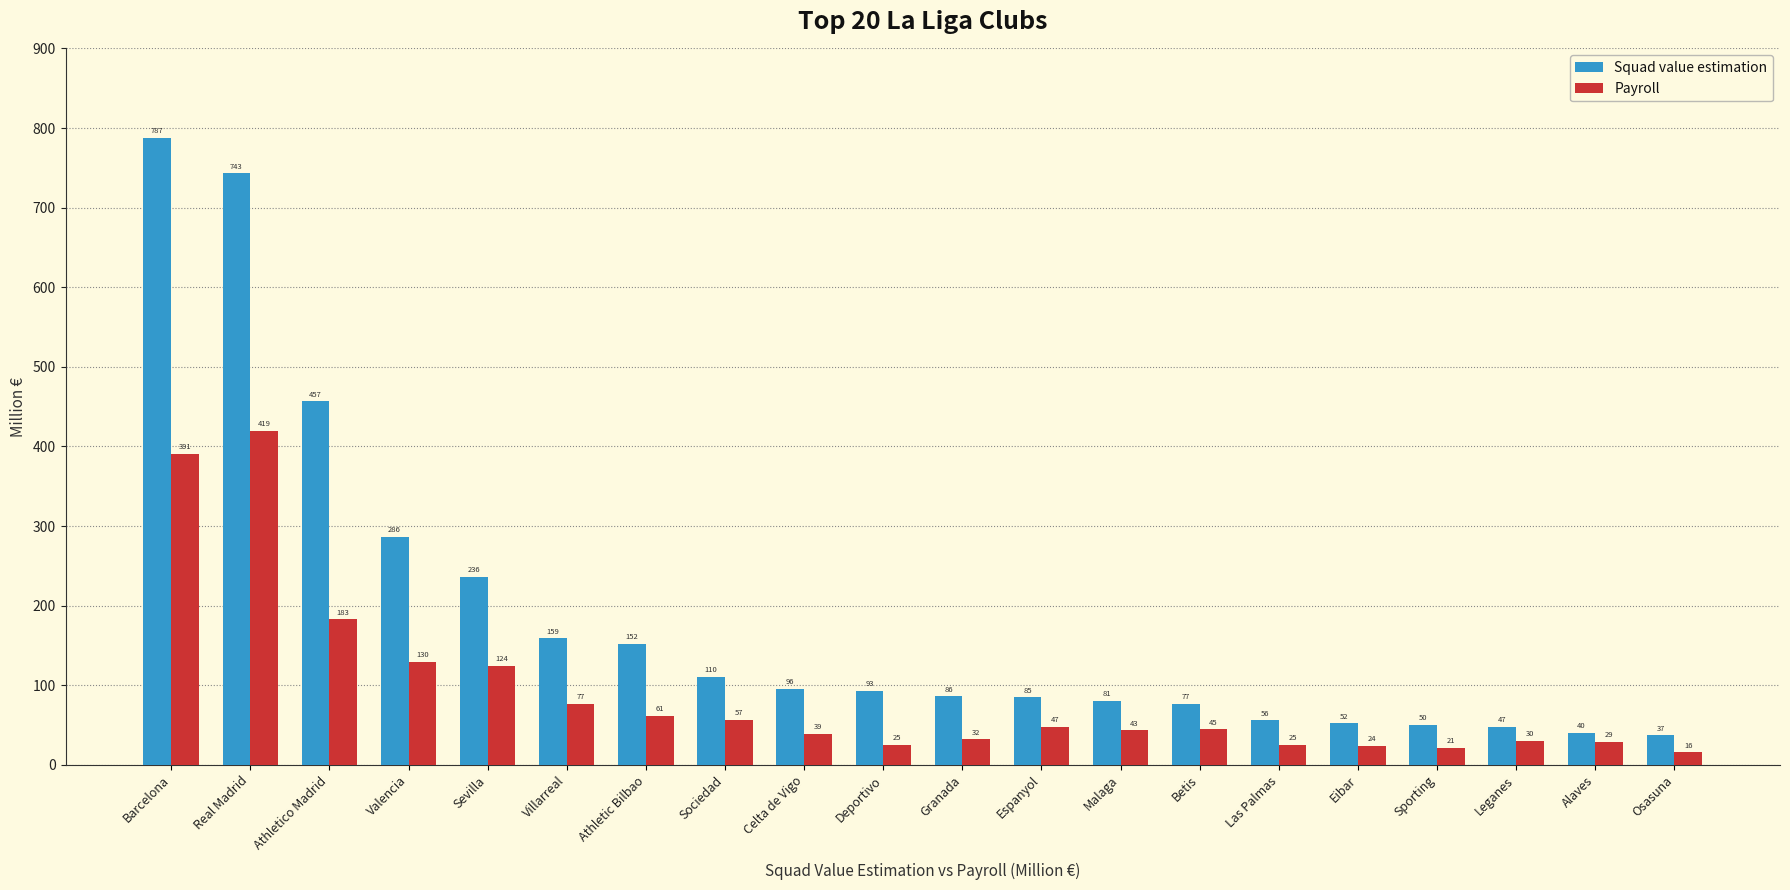

What is the average value of the Squad value estimation series?

186.5